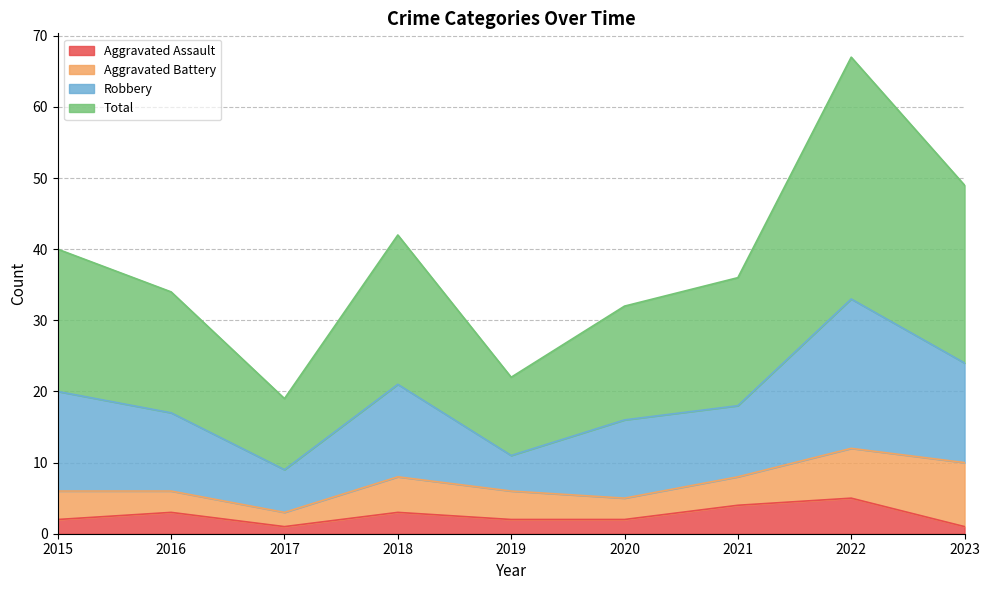

The Aggravated Assault series shows 3 at 2016. True or false?

True